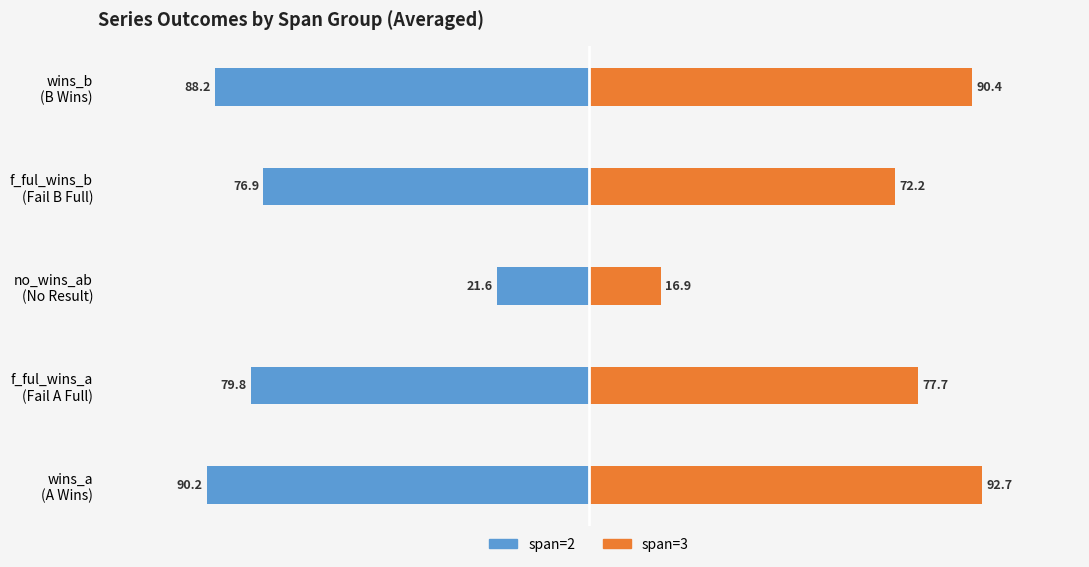

The span=2 series shows -27.1 at wins_b (B Wins). True or false?

False